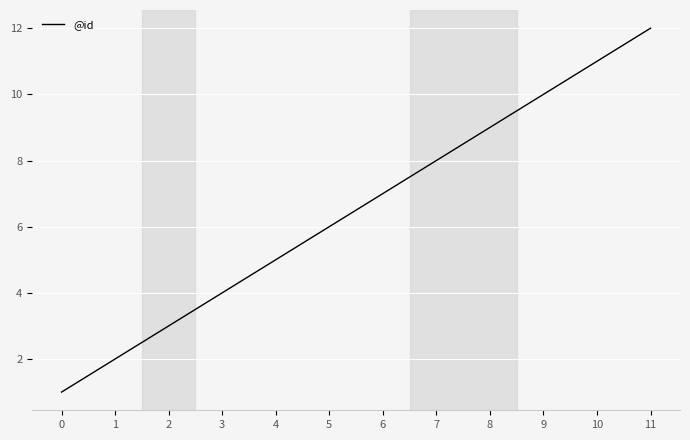

Reading left to right, list all the values displayed in this chart.

0=1	1=2	2=3	3=4	4=5	5=6	6=7	7=8	8=9	9=10	10=11	11=12